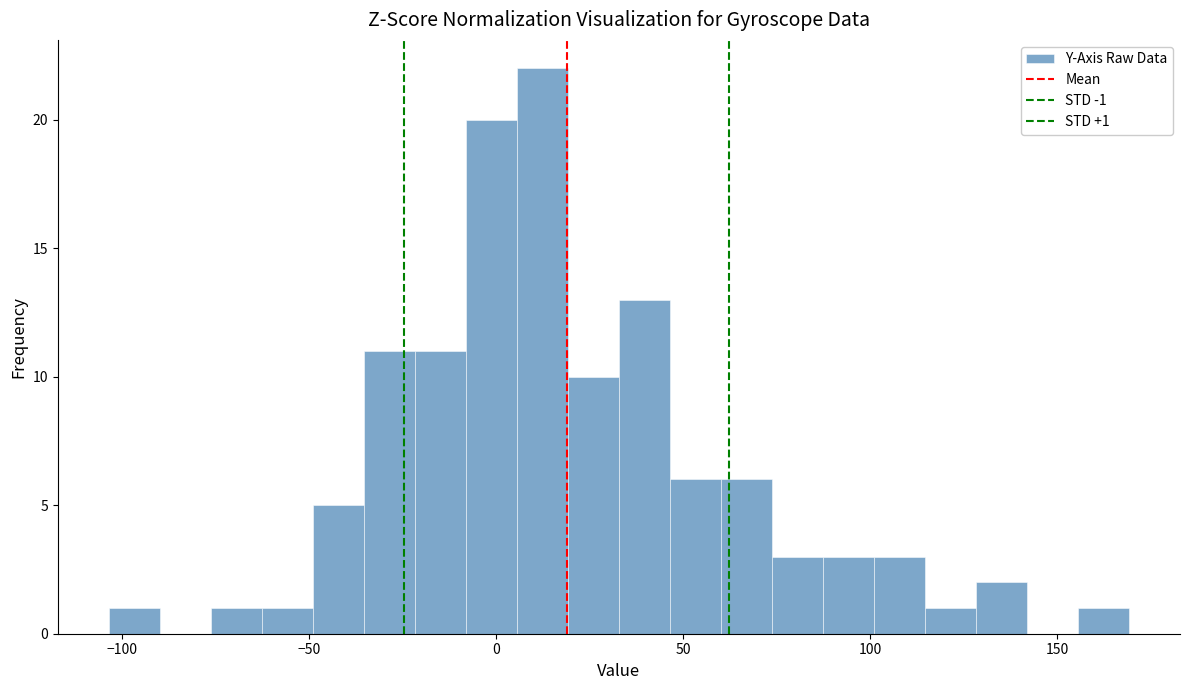

Read against the x-axis, roughly where is the centre of the tallest bar?

10